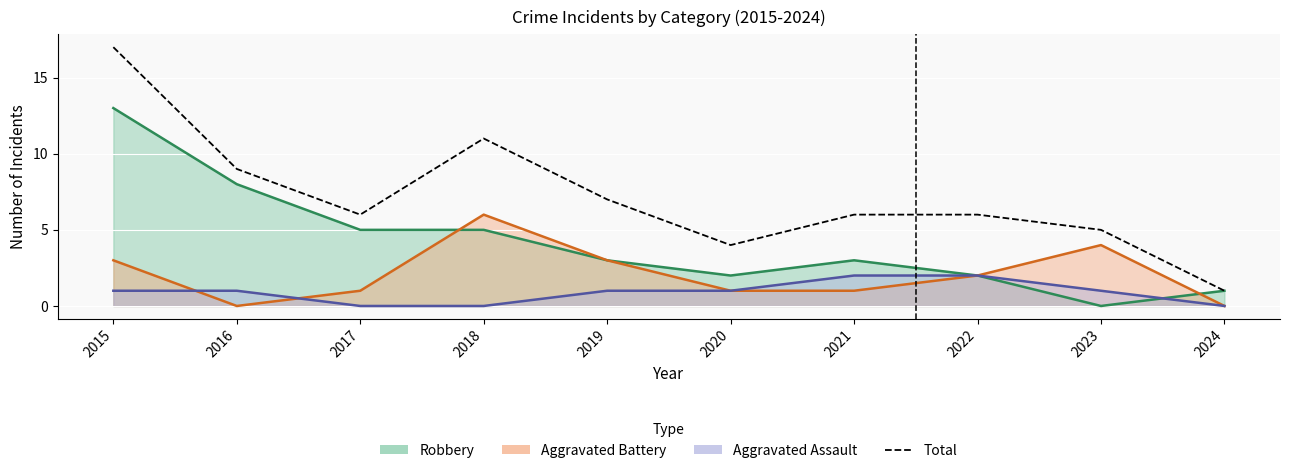

What is the average value?

7